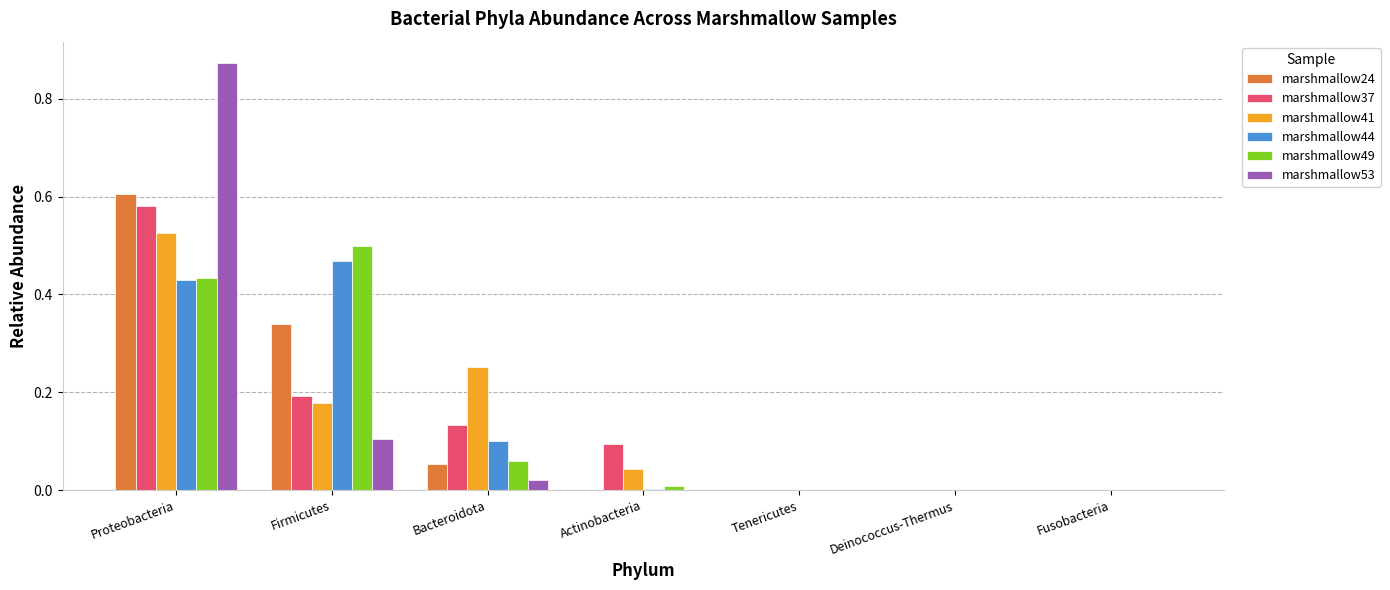

At which category is the sum across all series the highest?

Proteobacteria